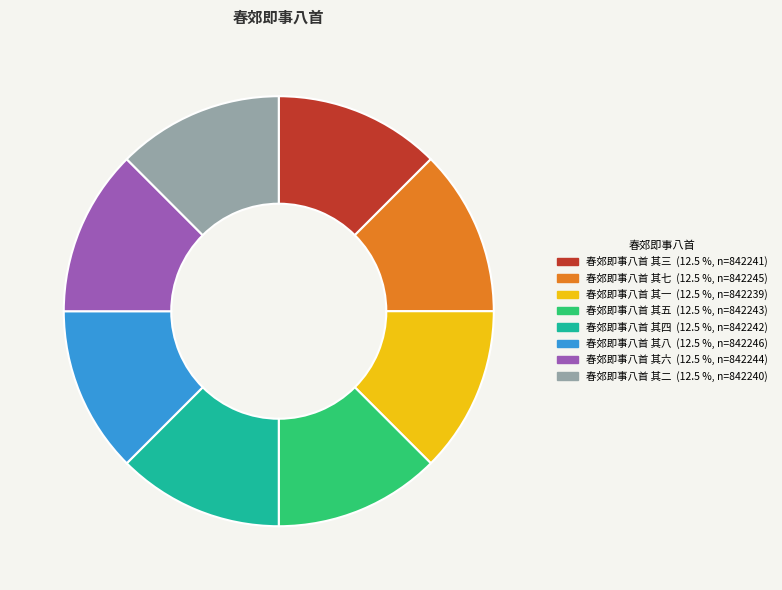

Approximately how many times larger is the value at 春郊即事八首 其五 compared to 春郊即事八首 其二?

1.0